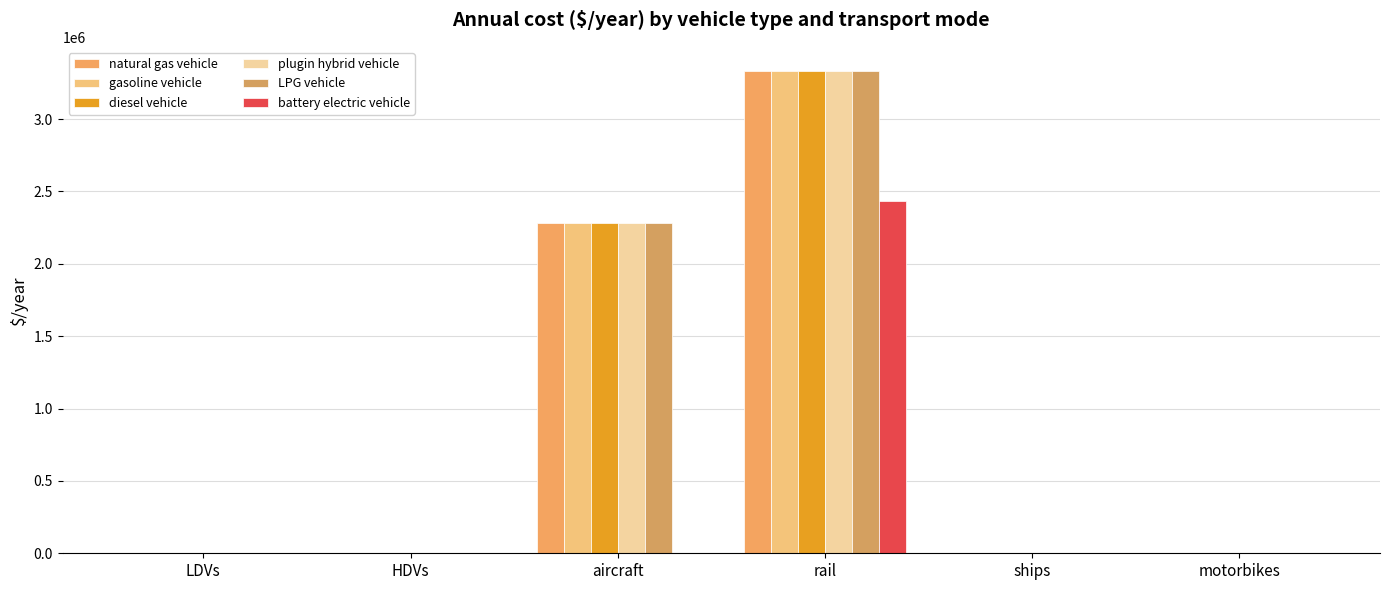

Reading left to right, transcribe all the data shown in this chart.

natural gas vehicle: LDVs=1146.6	HDVs=2483.0	aircraft=2279319.0	rail=3332119.7	ships=3000.0	motorbikes=914.3
gasoline vehicle: LDVs=1146.6	HDVs=2483.0	aircraft=2279319.0	rail=3332119.7	ships=3000.0	motorbikes=914.3
diesel vehicle: LDVs=1146.6	HDVs=2483.0	aircraft=2279319.0	rail=3332119.7	ships=3000.0	motorbikes=914.3
plugin hybrid vehicle: LDVs=1021.7	HDVs=2483.0	aircraft=2279319.0	rail=3332119.7	ships=3000.0	motorbikes=914.3
LPG vehicle: LDVs=1146.6	HDVs=2483.0	aircraft=2279319.0	rail=3332119.7	ships=3000.0	motorbikes=914.3
battery electric vehicle: LDVs=692.5	HDVs=1950.9	aircraft=0.0	rail=2434118.1	ships=0.0	motorbikes=552.2